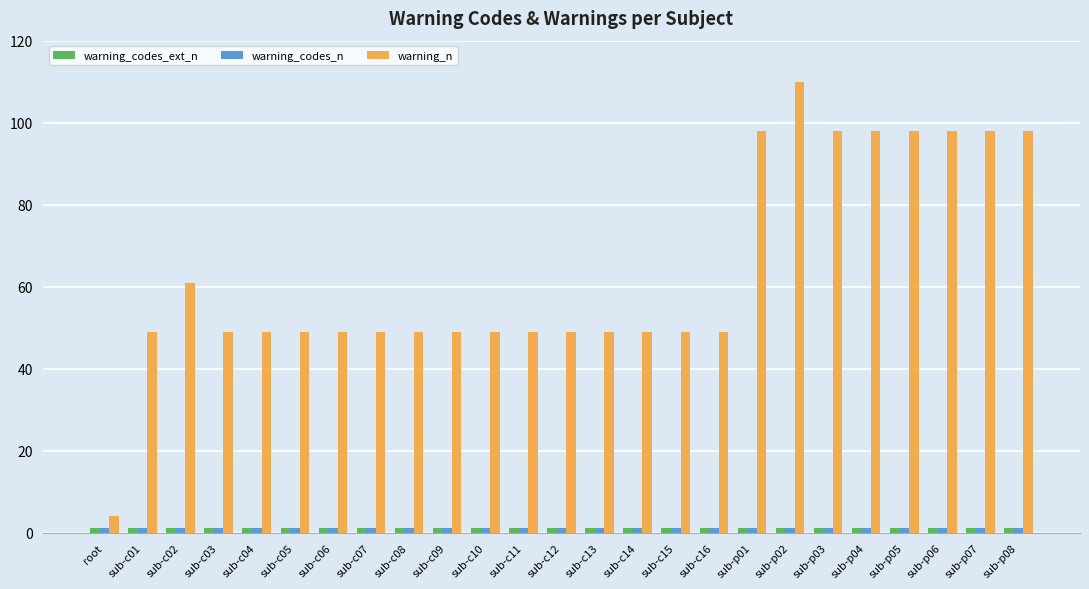

Which category has the highest value in the warning_n series?

sub-p02